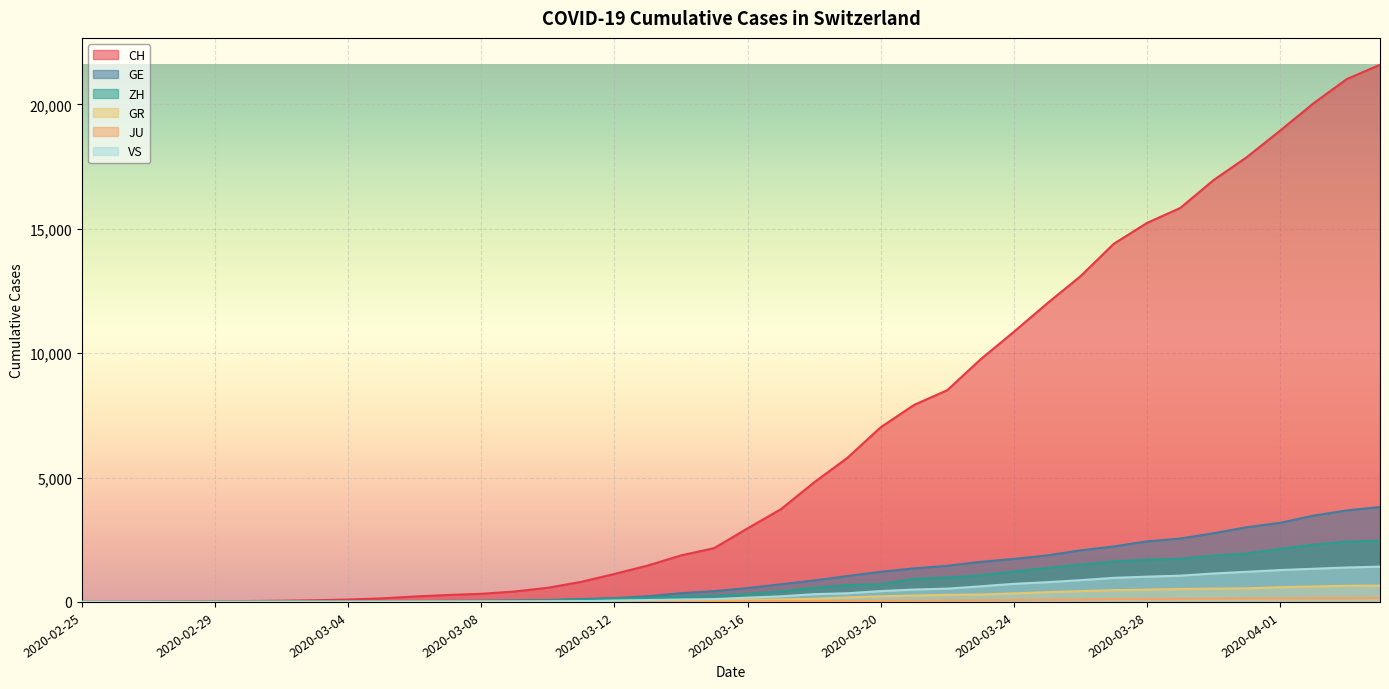

What are all the series names shown in the legend?

CH, GE, ZH, GR, JU, VS